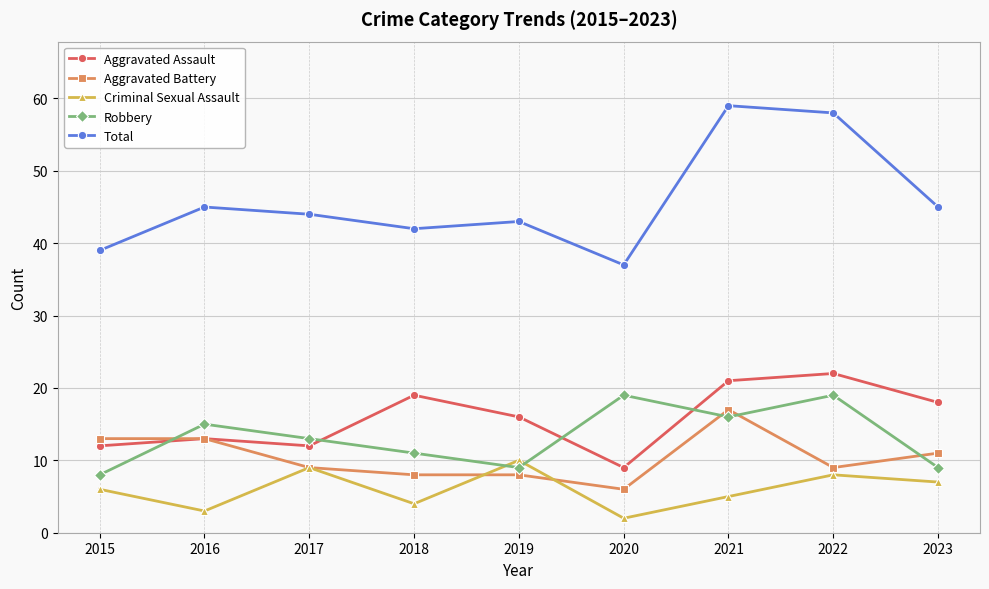

What is the value of the Robbery point at the 8th from the left?

19